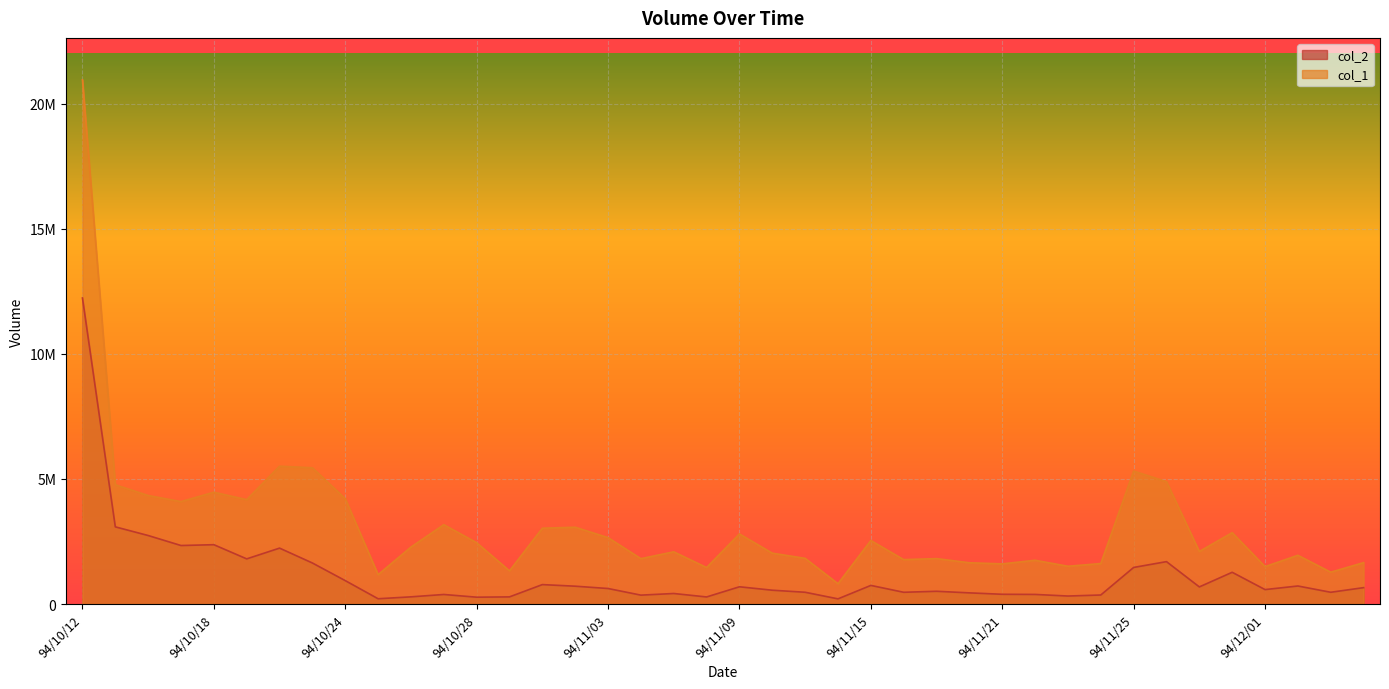

Which series changed the most between 94/10/20 and 94/10/27?

col_1